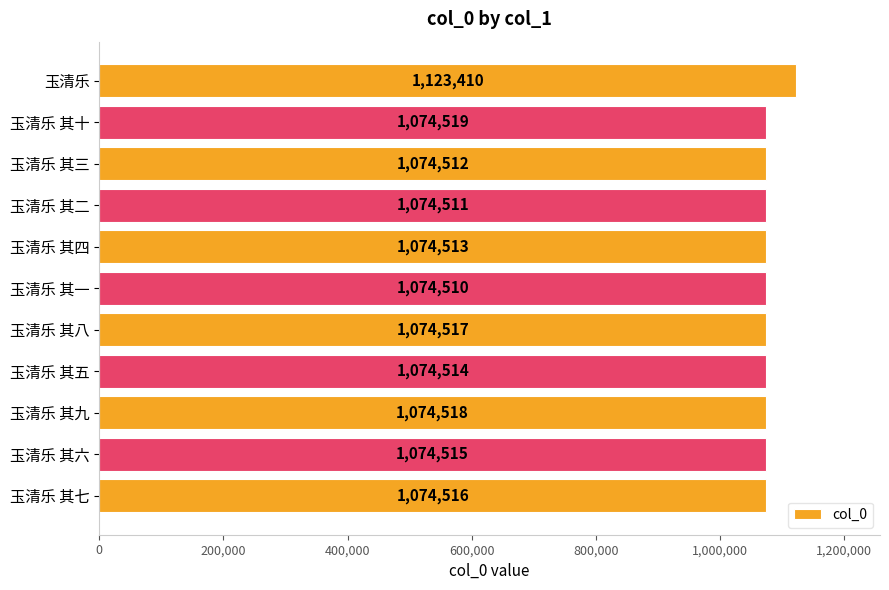

Rank the categories by value from highest to lowest.

玉清乐, 玉清乐 其十, 玉清乐 其九, 玉清乐 其八, 玉清乐 其七, 玉清乐 其六, 玉清乐 其五, 玉清乐 其四, 玉清乐 其三, 玉清乐 其二, 玉清乐 其一